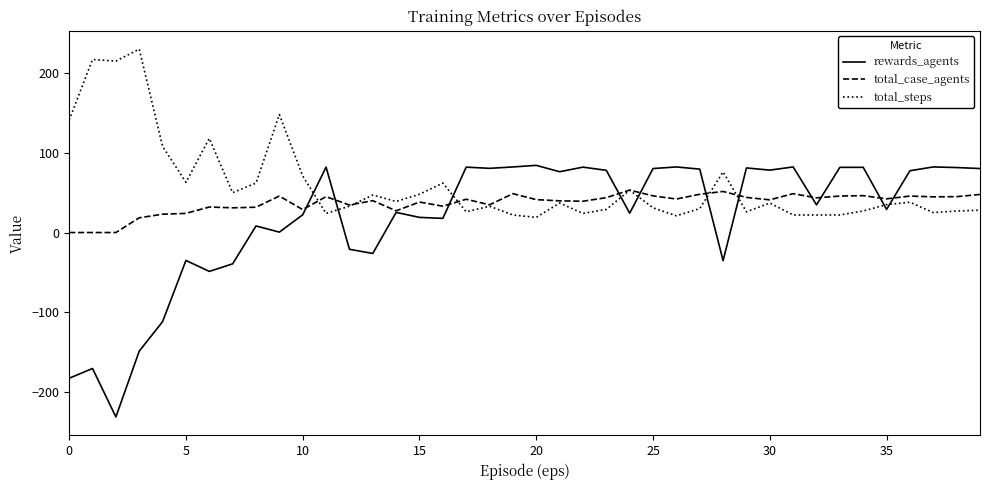

What are all the series names shown in the legend?

rewards_agents, total_case_agents, total_steps